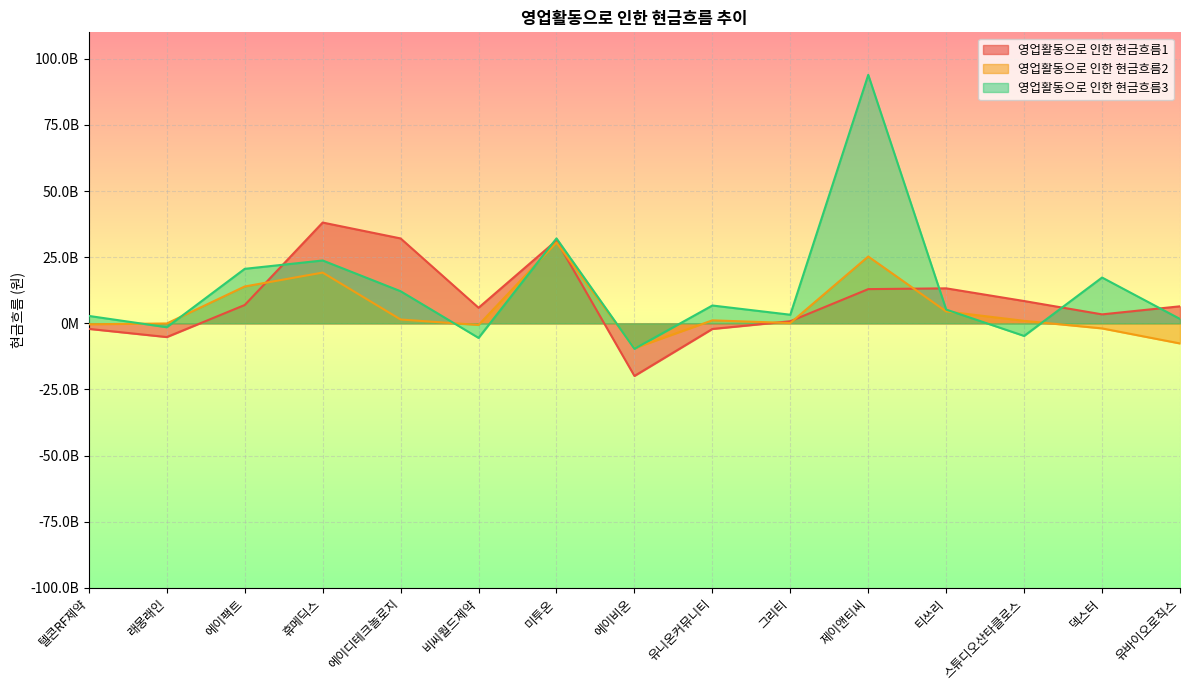

How many data points in 영업활동으로 인한 현금흐름3 are above 5209200975?

7